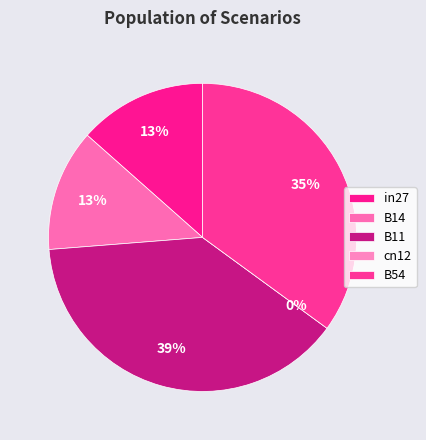

To the nearest percent, what is the difference between the B14 and B54 slice percentages?

22%